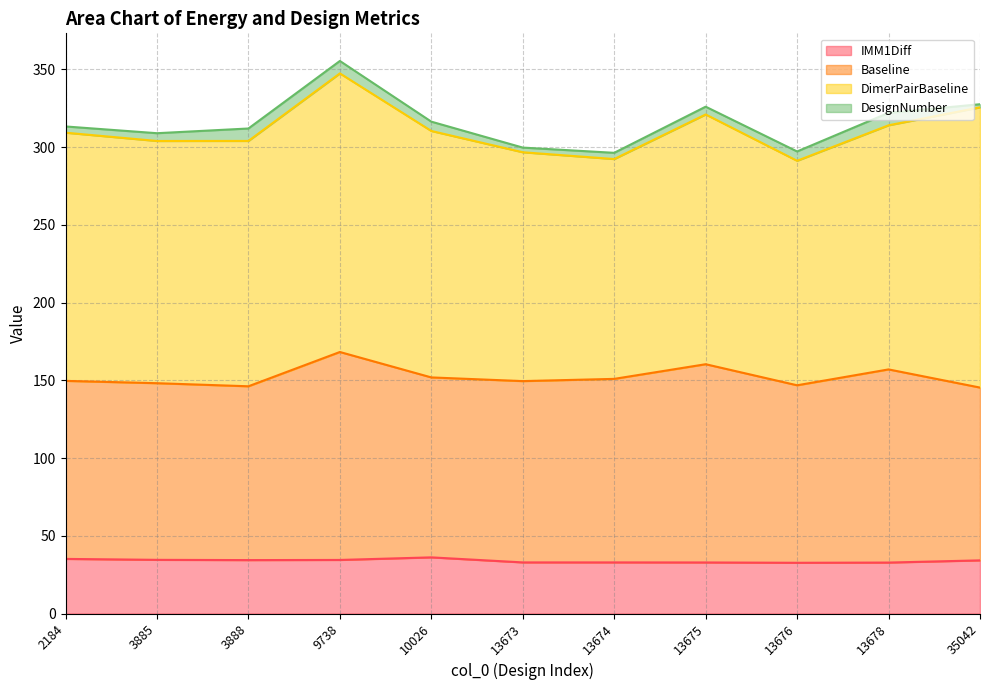

How many interior local valleys does the IMM1Diff series have?

2